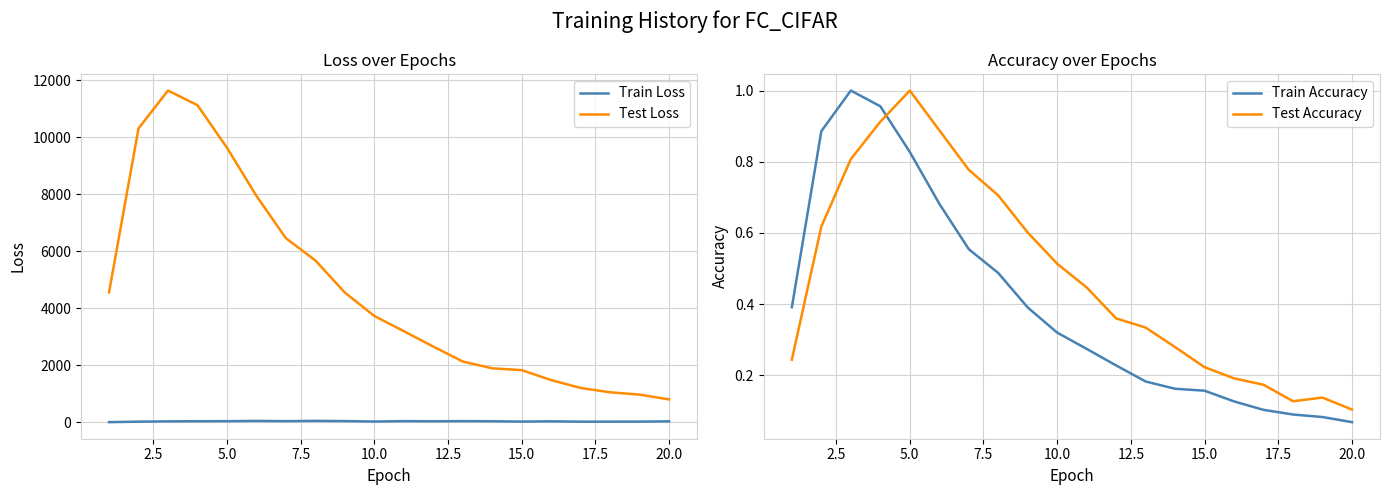

True or false: Test Loss and Train Loss cross at least once.

False